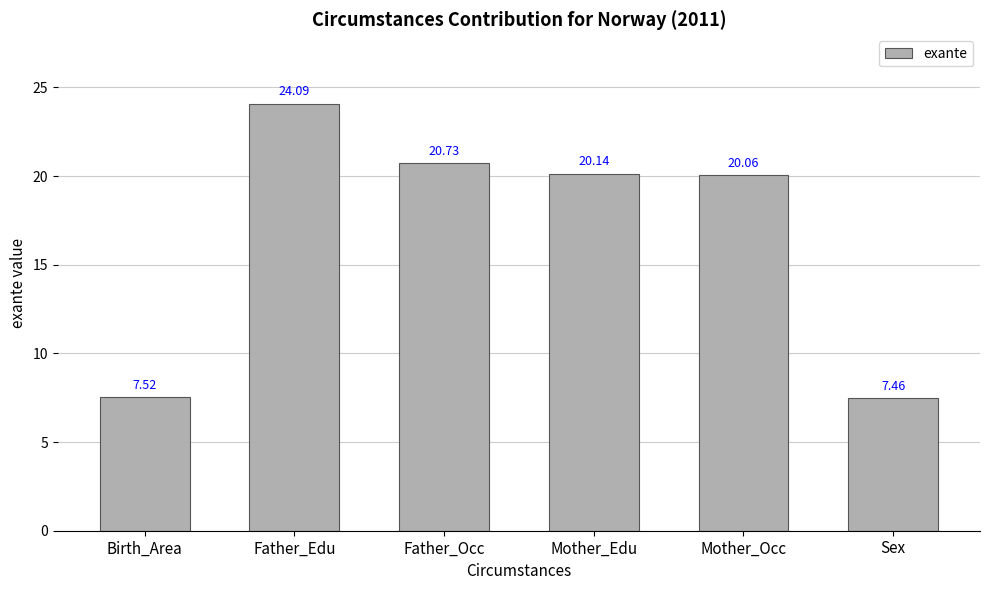

Rank the categories by value from lowest to highest.

Sex, Birth_Area, Mother_Occ, Mother_Edu, Father_Occ, Father_Edu